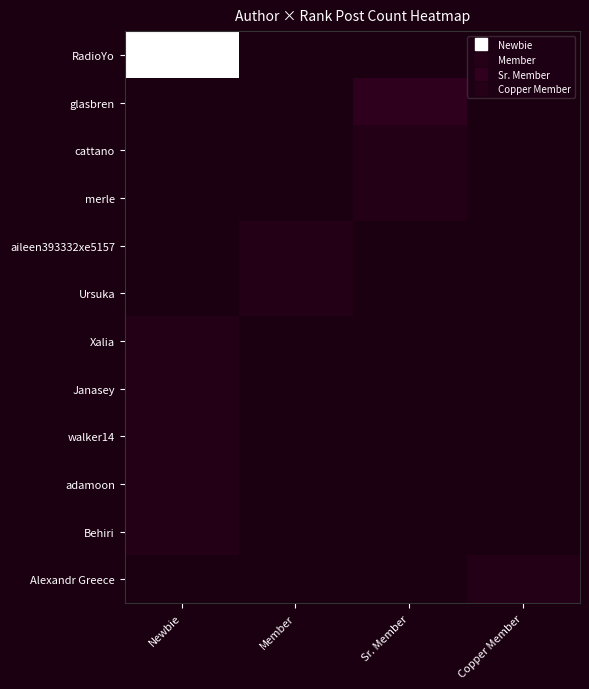

List the series in order of their peak value, lowest first.

cattano, merle, aileen393332xe5157, Ursuka, Xalia, Janasey, walker14, adamoon, Behiri, Alexandr Greece, glasbren, RadioYo